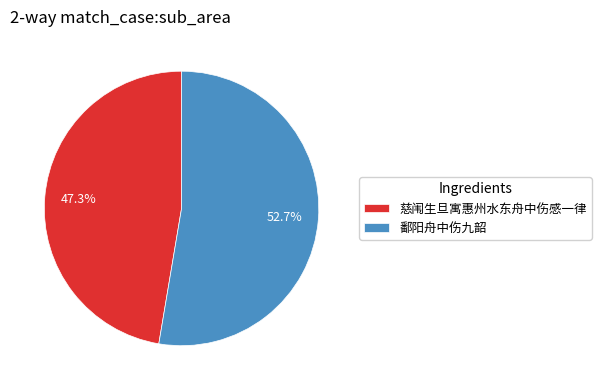

Is it true that 鄱阳舟中伤九韶 is 43% of the pie?

False